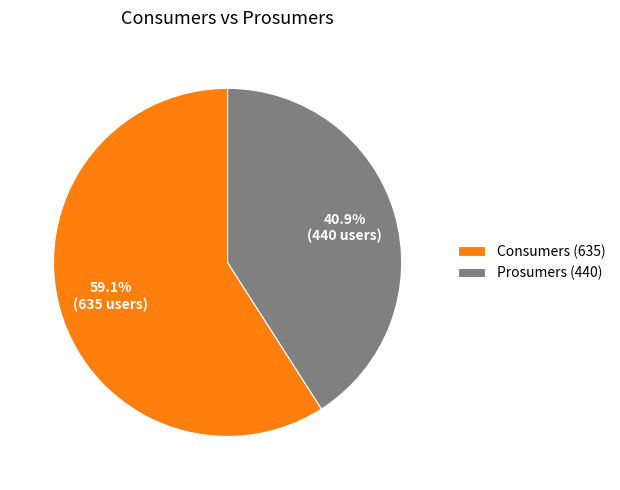

To the nearest percent, what portion does Prosumers represent?

41%